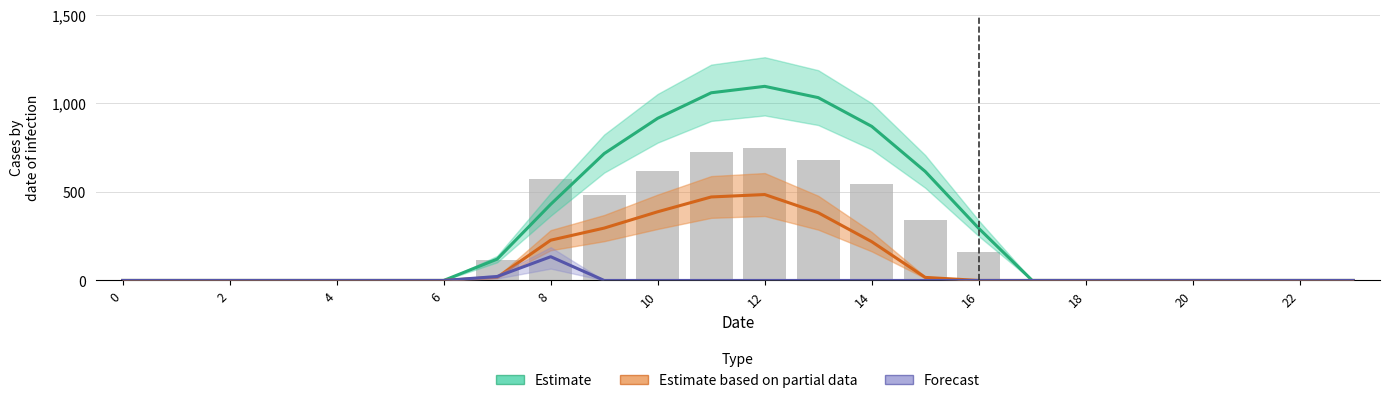

What is the sum of all Estimate values?

7154.8